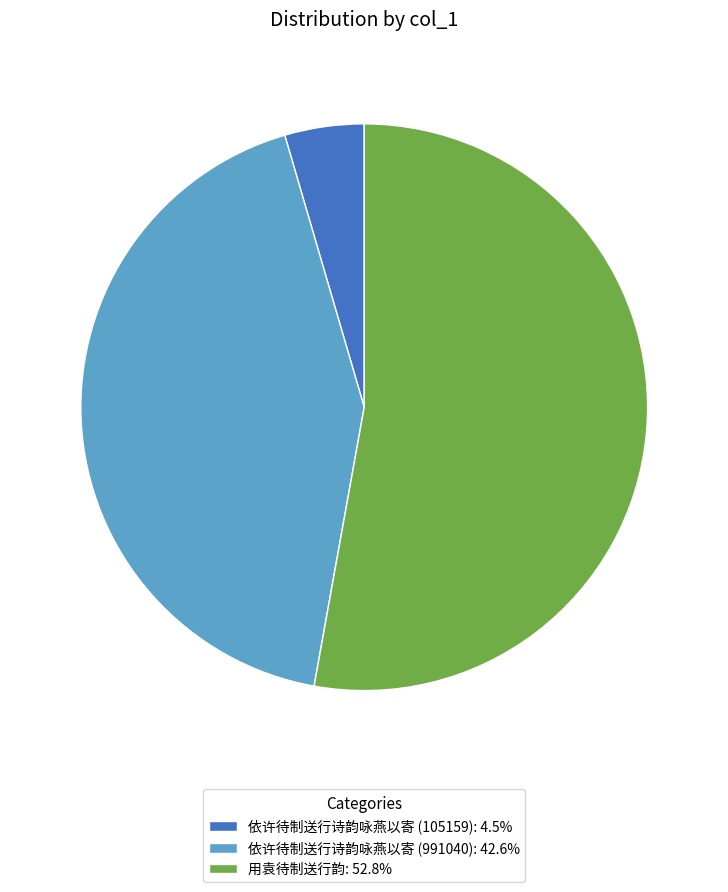

Is the sum of 用袁待制送行韵: 52.8% and 依许待制送行诗韵咏燕以寄 (991040): 42.6% greater than half?

Yes